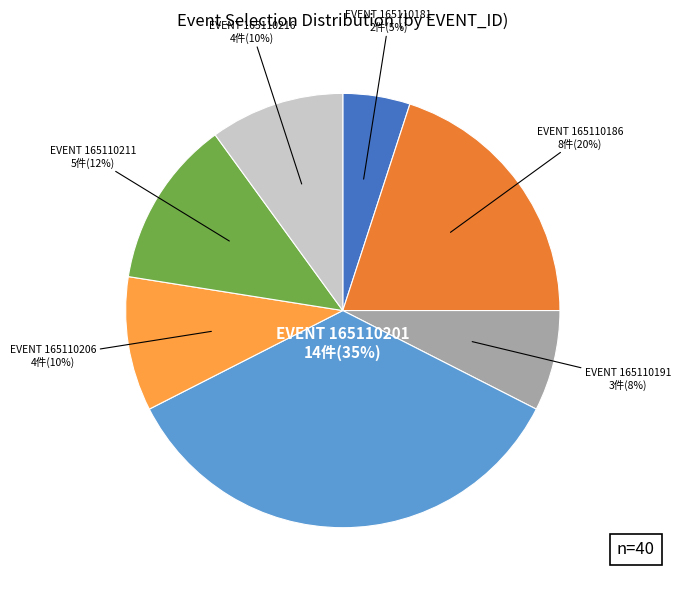

Count the number of slices in the pie.

7